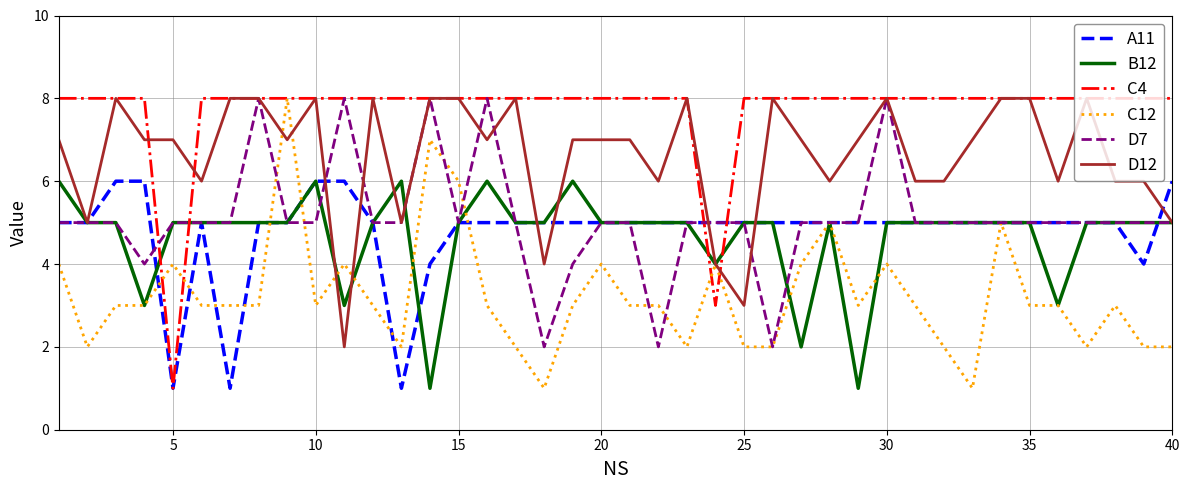

What is the maximum value shown in the chart?

8